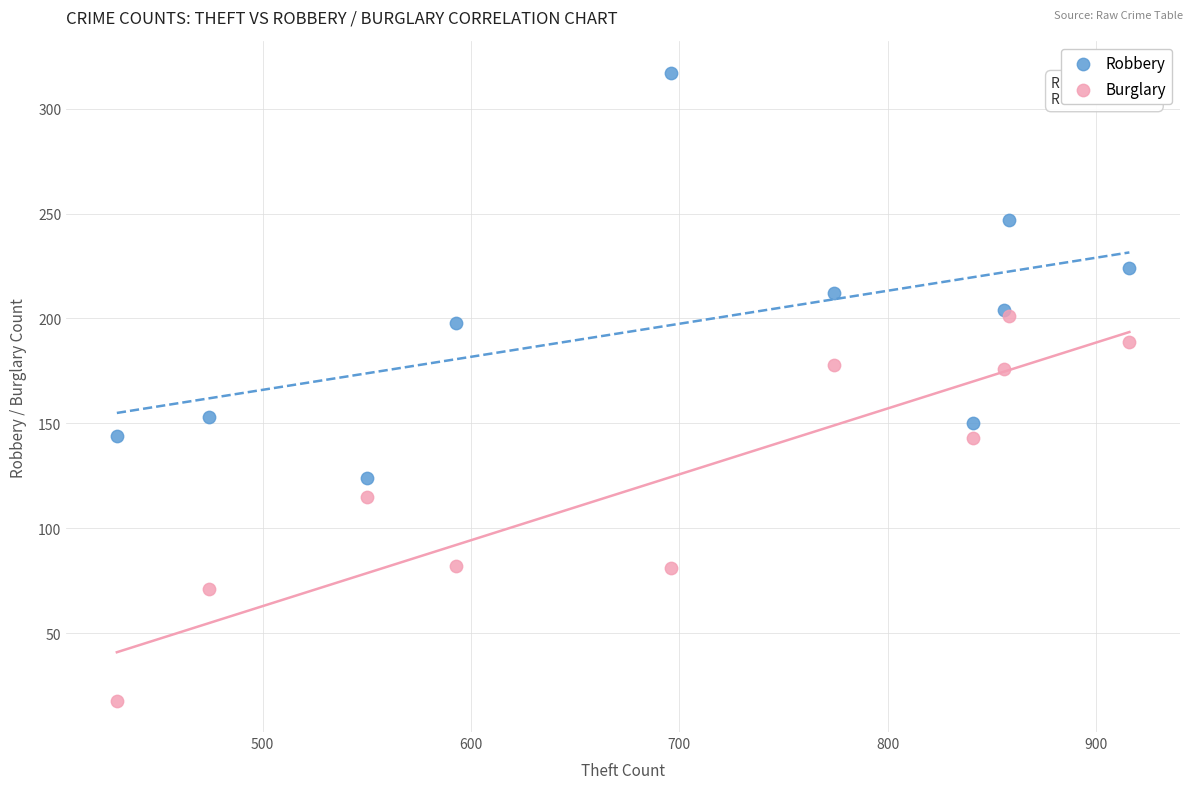

In the Robbery series, what Y value is closest to 220?

224